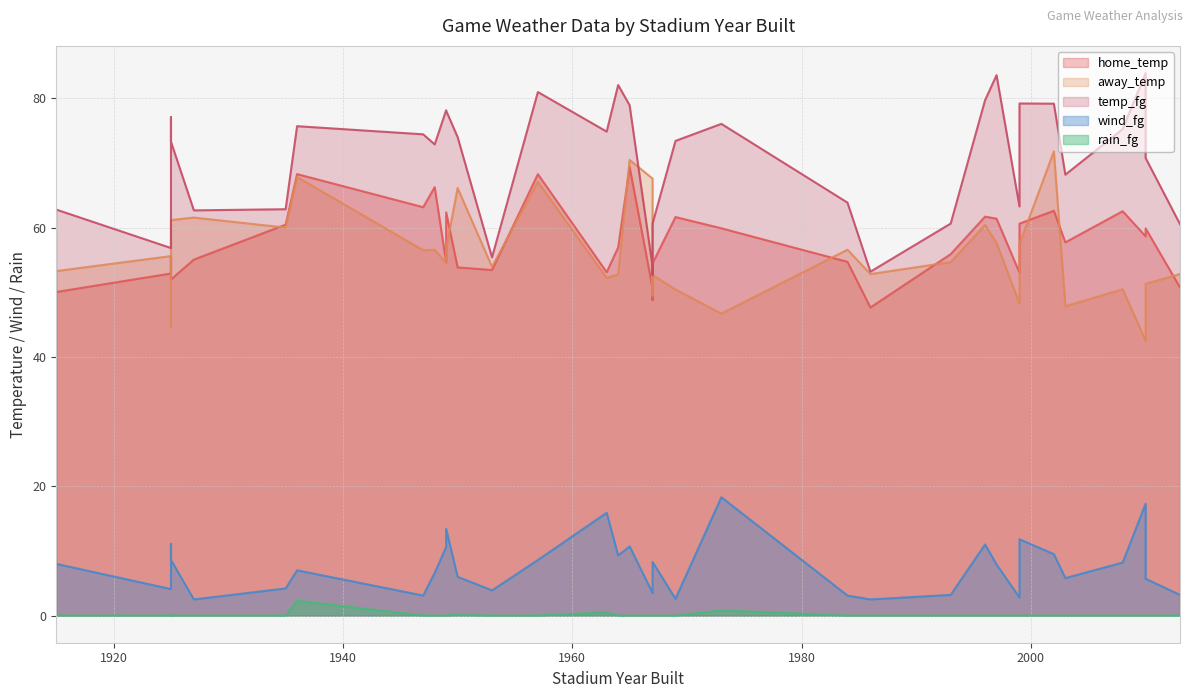

Count the number of categories in the chart.

38